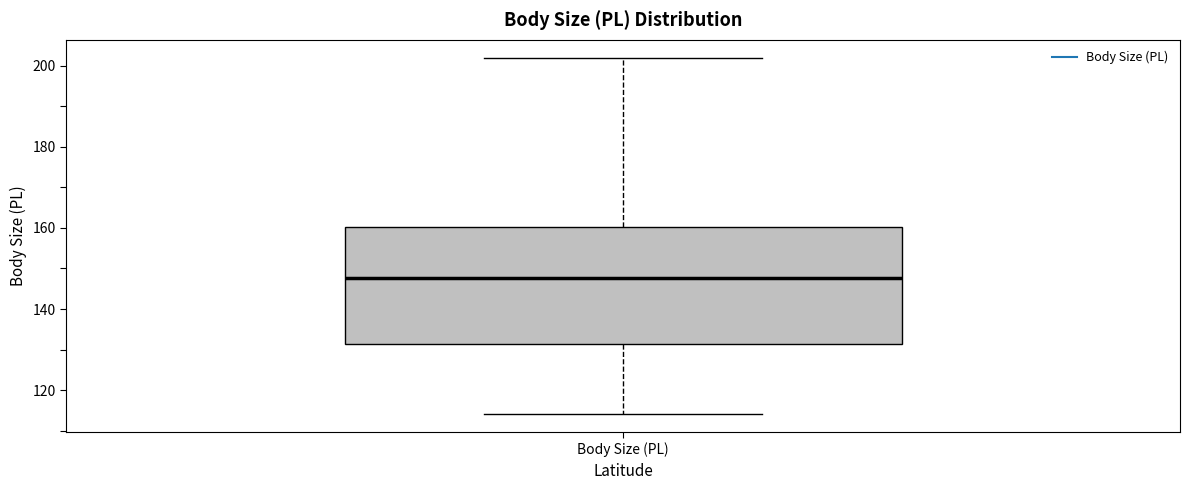

Read this box plot against the y-axis: the position of the median line, the range covered by the box, and the ends of both whiskers. The values are not printed on the chart, so give them approximately, as read against the axis.

median 148, box 132 to 160, whiskers 114 to 202